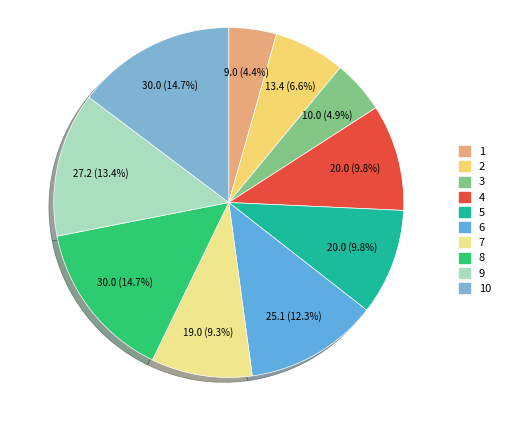

Rank the categories by value from highest to lowest.

8, 10, 9, 6, 4, 5, 7, 2, 3, 1